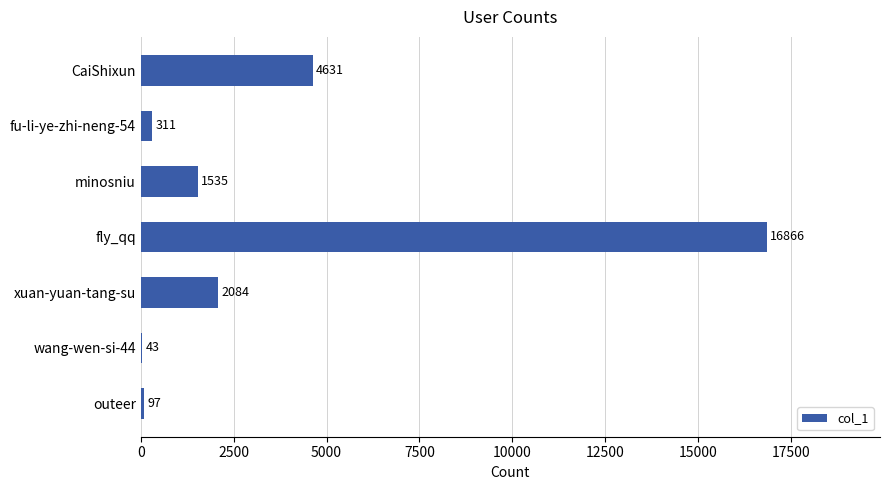

At which label is the value closest to 8454?

CaiShixun